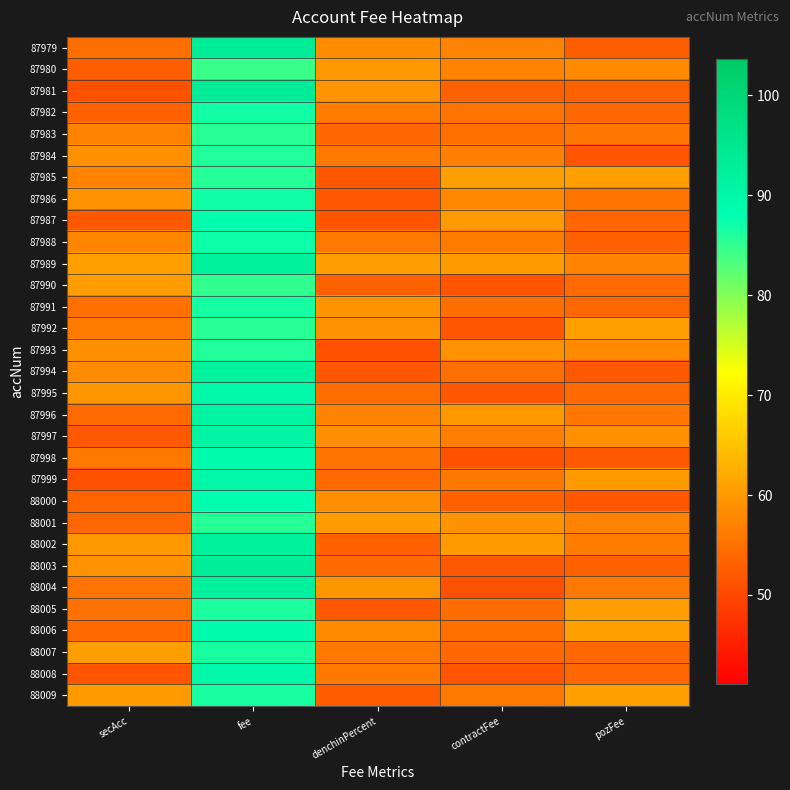

Which has a higher value, secAcc or contractFee?

contractFee